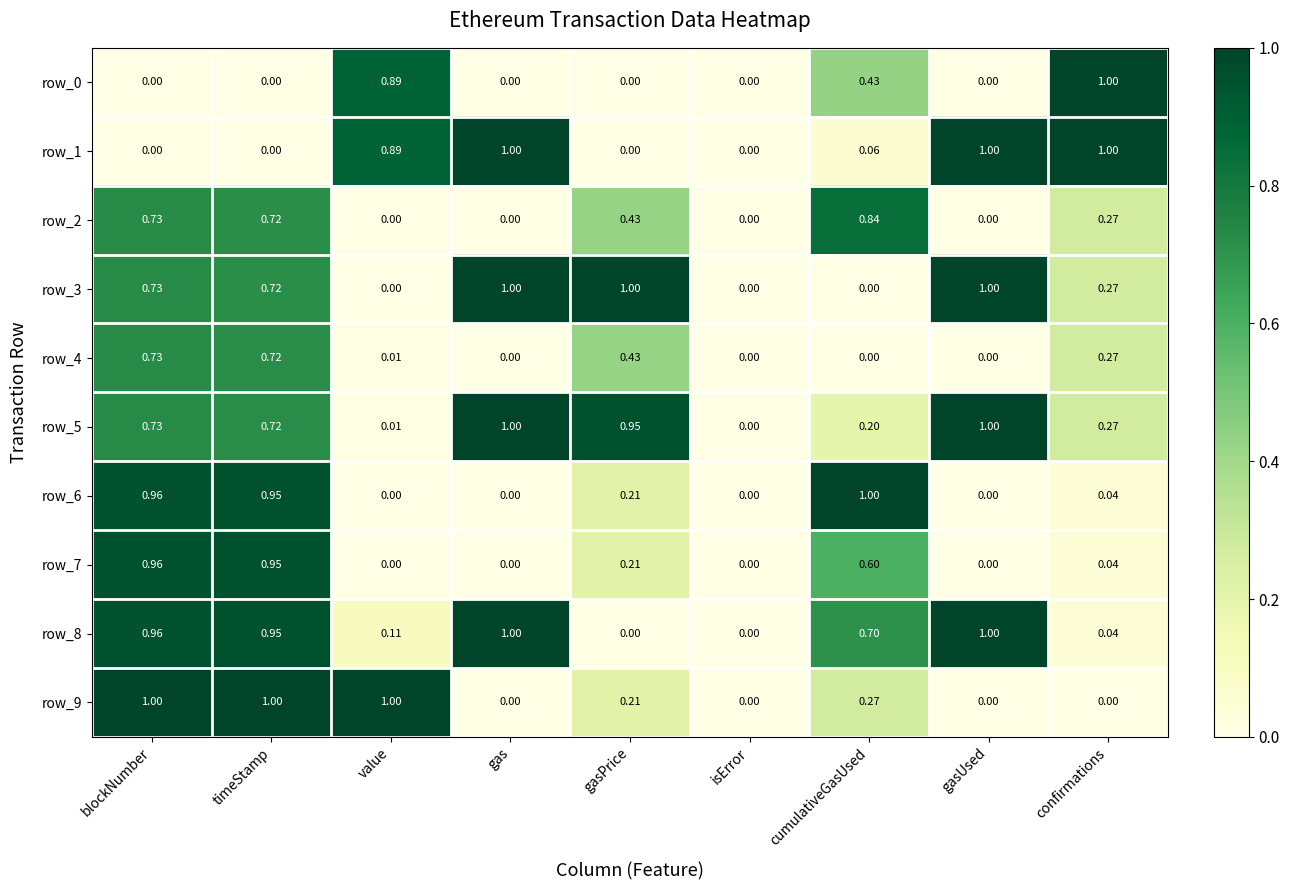

At which category is the sum across all series the highest?

blockNumber